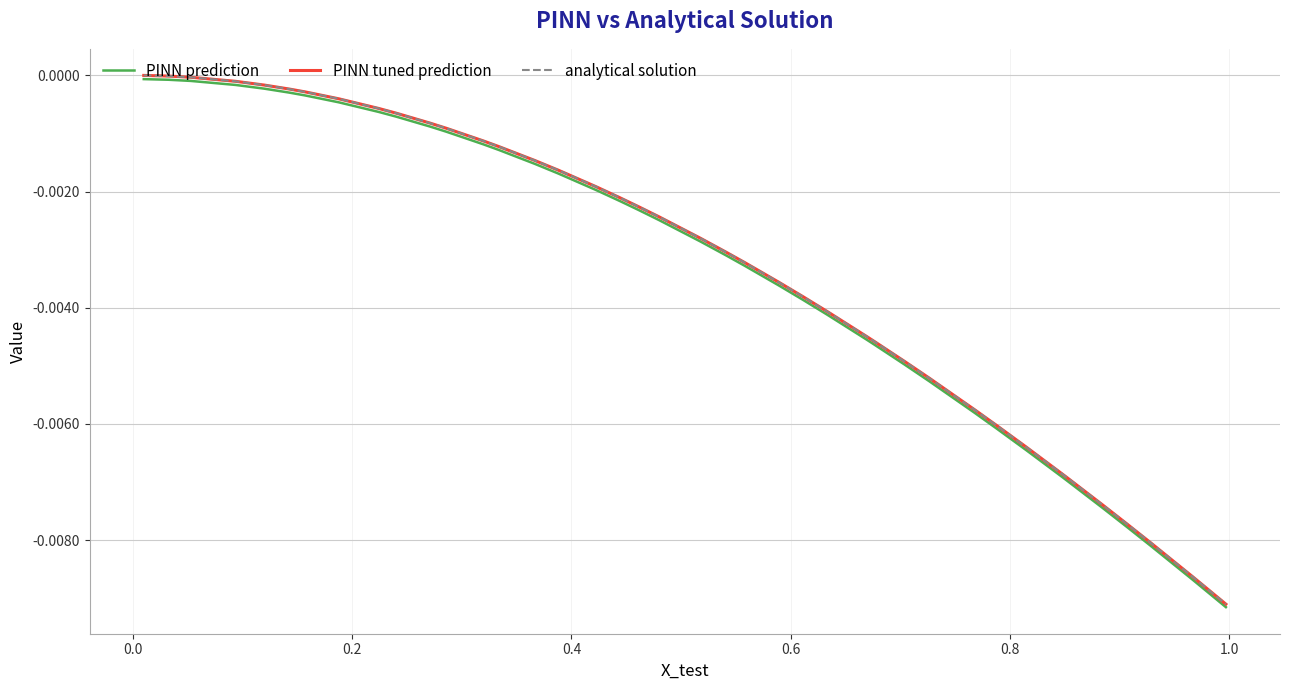

True or false: PINN prediction has more than 1 interior local peaks.

False